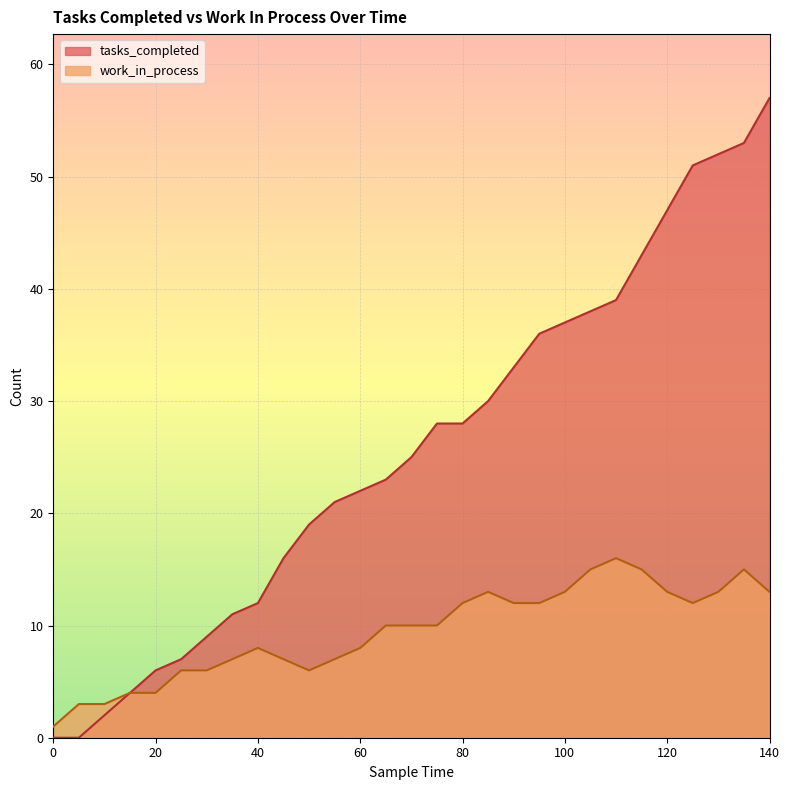

Is it true that work_in_process equals 12 at 45?

False